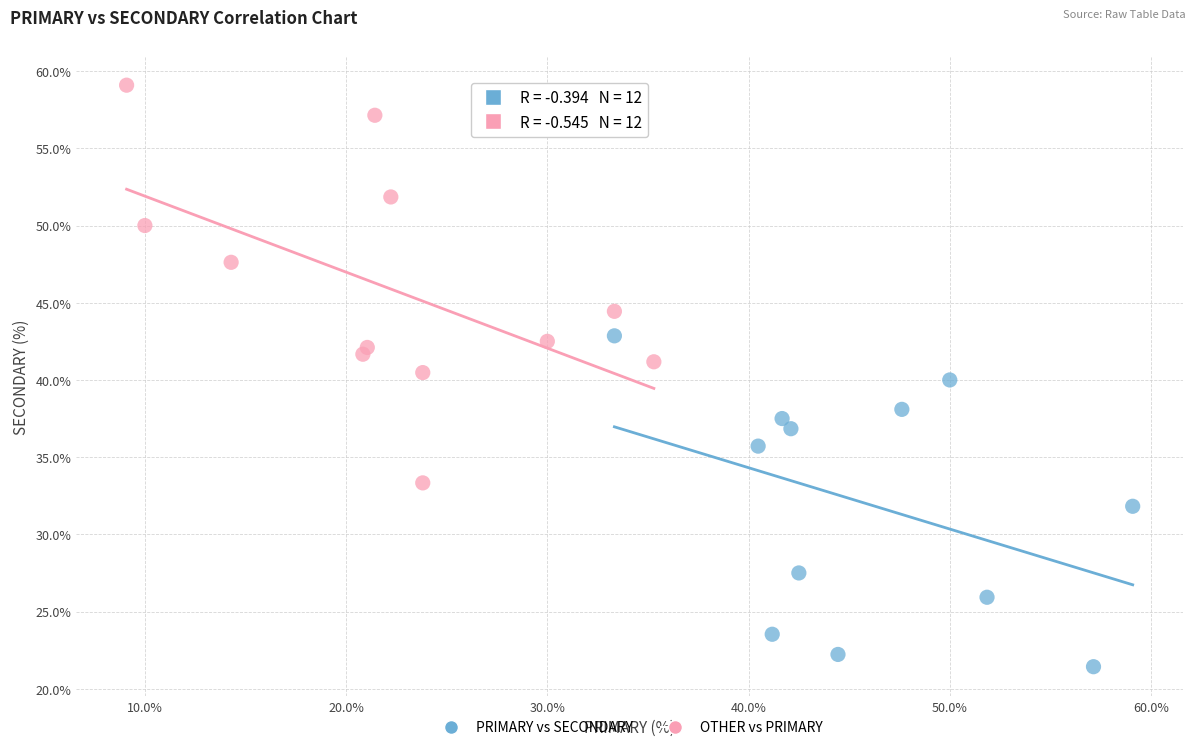

Which series has the largest Y range (max minus min)?

OTHER vs PRIMARY